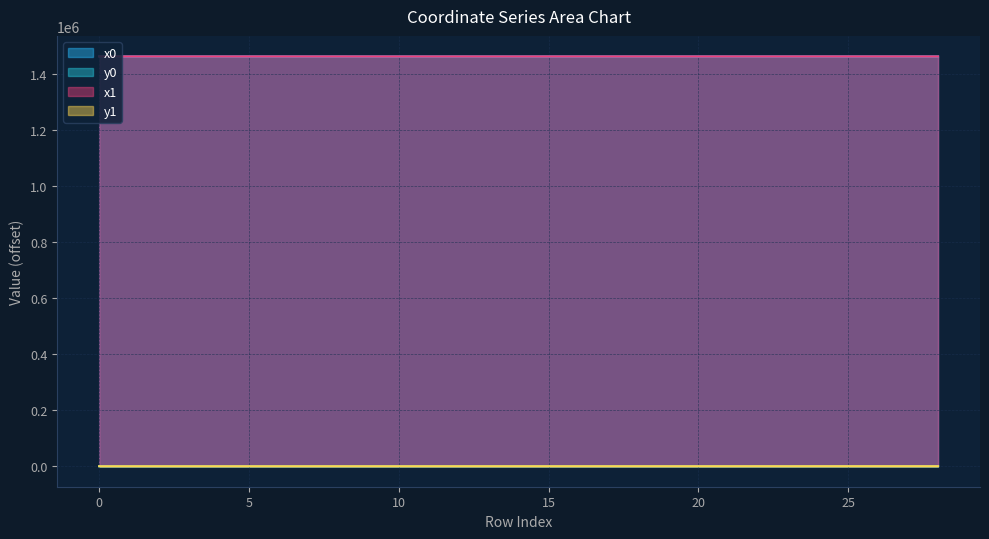

True or false: x1 has a value of 553910.3 at 24.

False